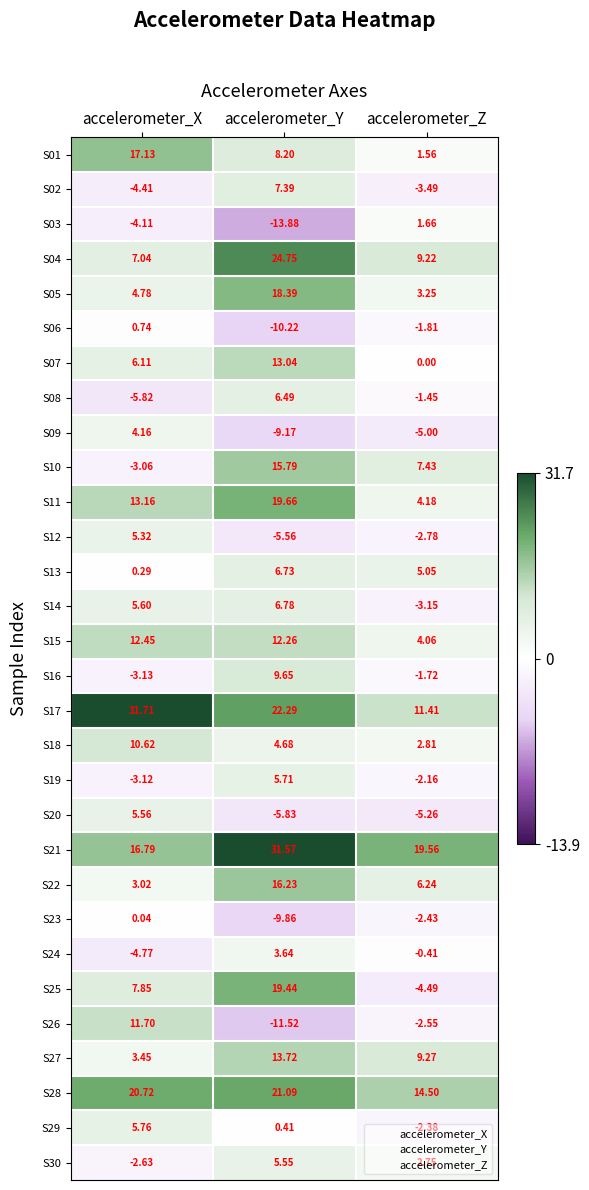

At which category does the chart reach its peak across all series?

accelerometer_X